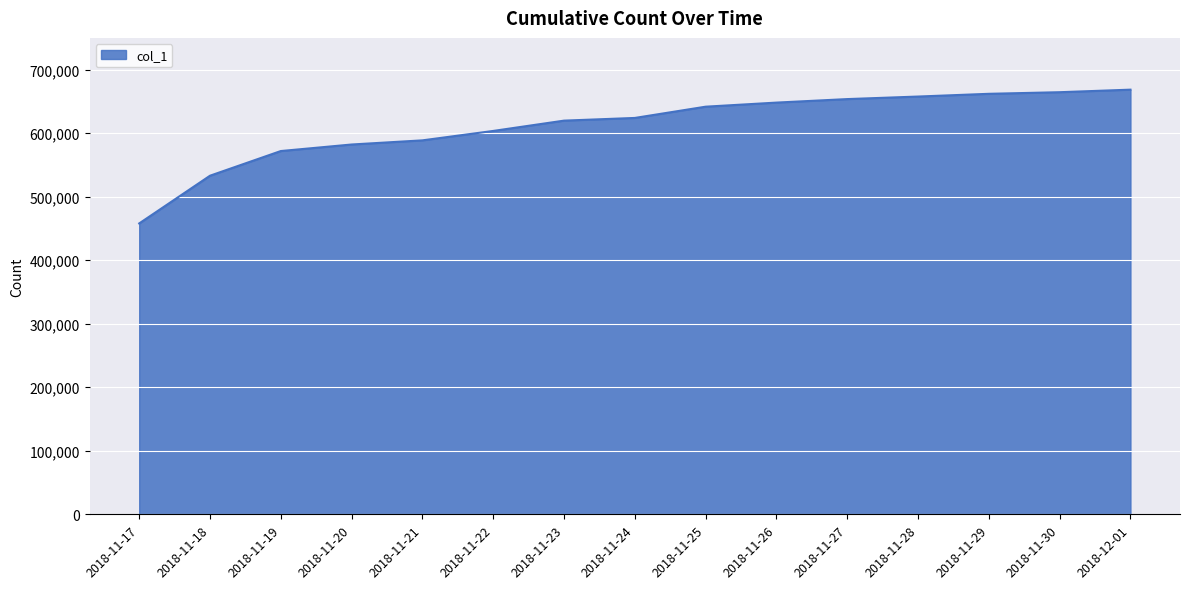

What is the change in value from 2018-11-21 to 2018-11-26?

+59437